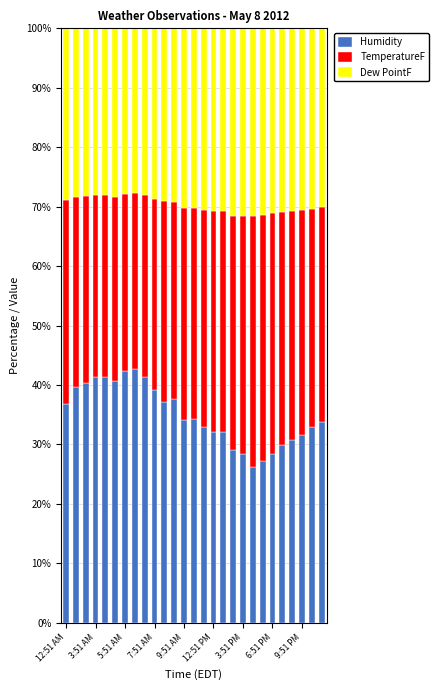

What is the average value of the Humidity series?

35.0